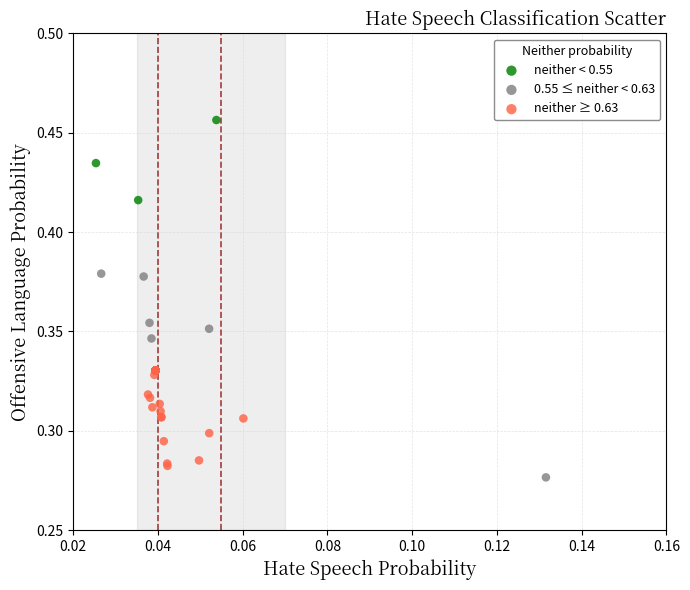

Which series reaches the maximum Y coordinate?

neither < 0.55